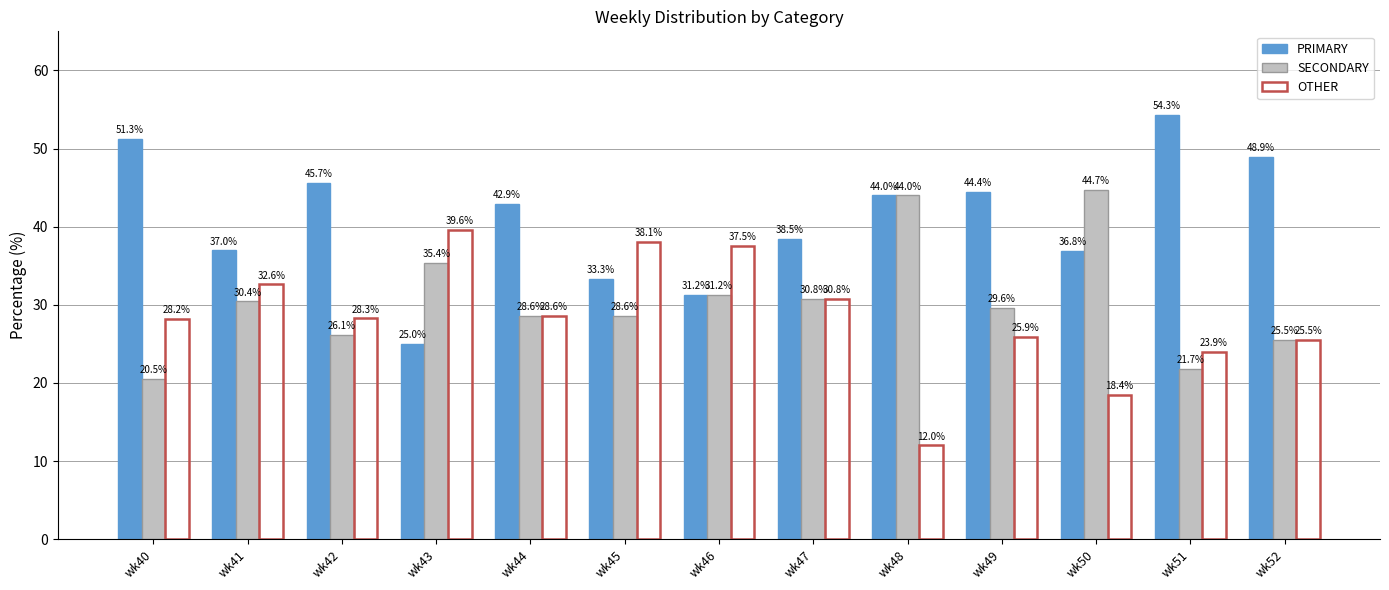

How many data points in OTHER are above 28?

8